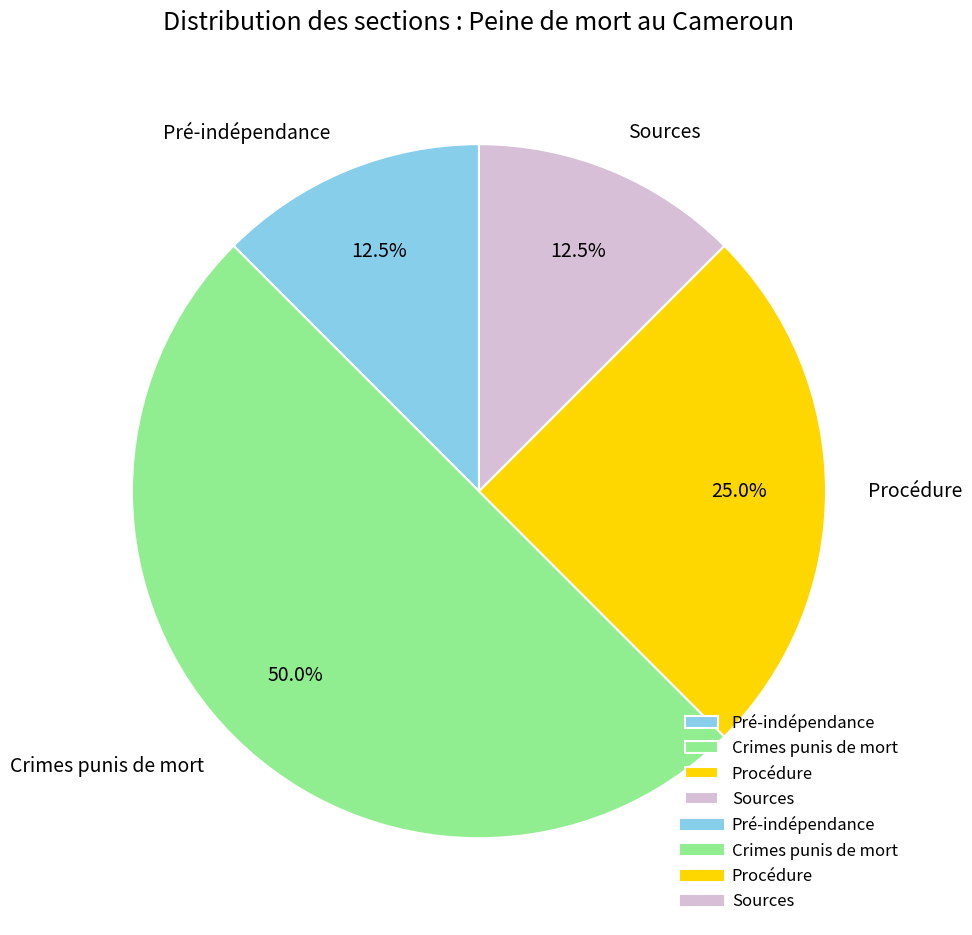

Is it true that Crimes punis de mort is 63% of the pie?

False